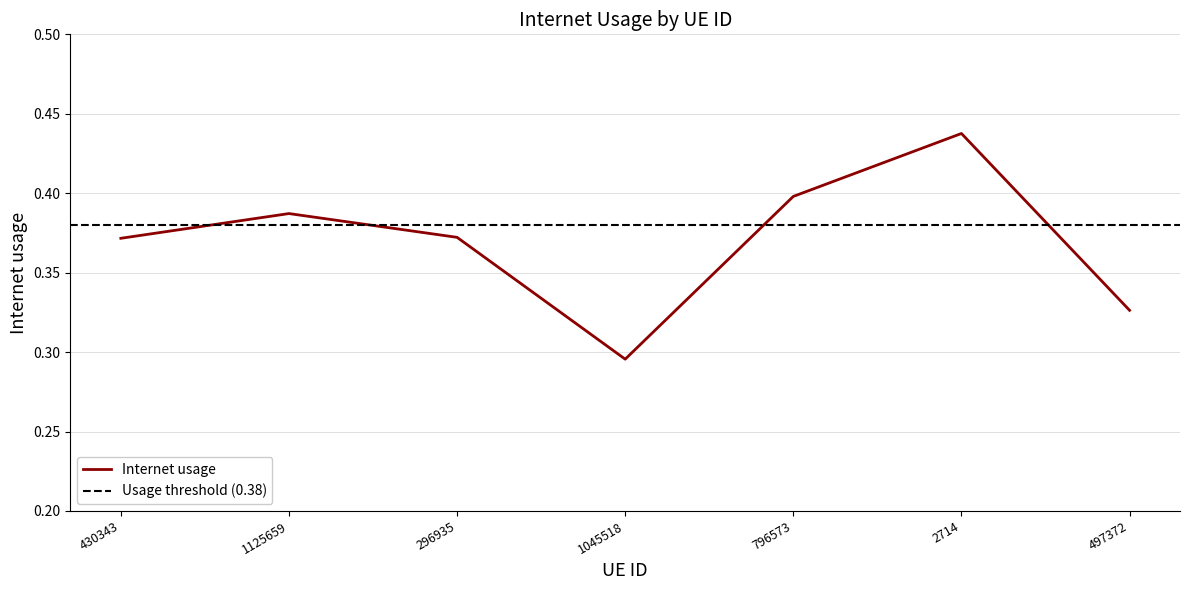

Count the values in the range 0 to 1.

7